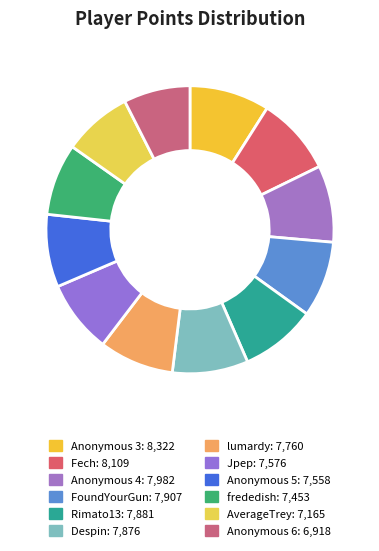

What is the change in value from Jpep to frededish?

-123